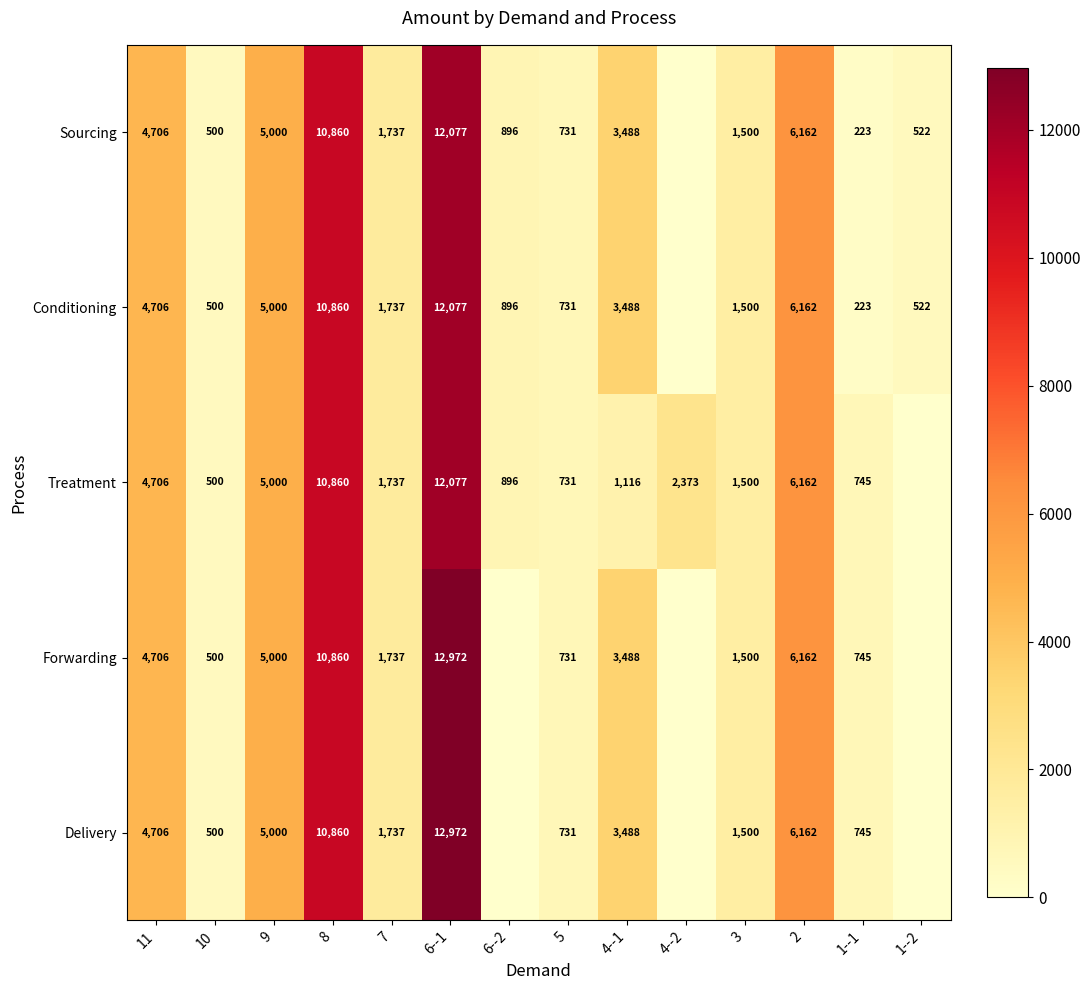

Is the value of Treatment at 7 greater than the value of Conditioning at 4--1?

No